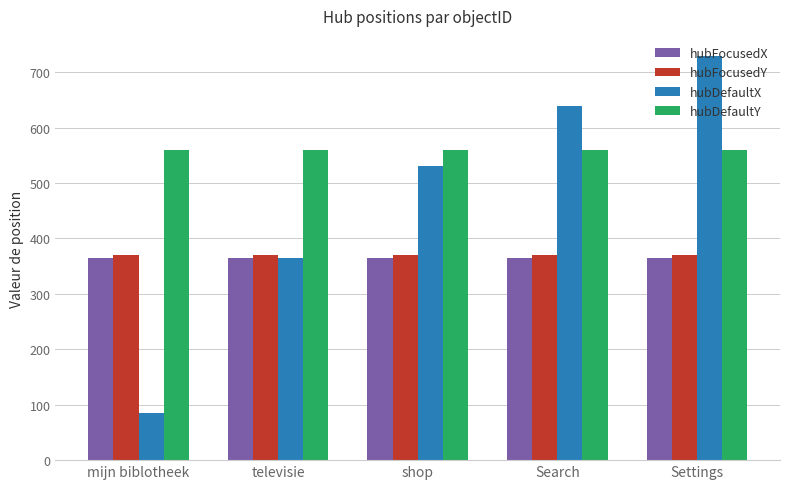

What is the label of the 3rd bar from the left?

shop